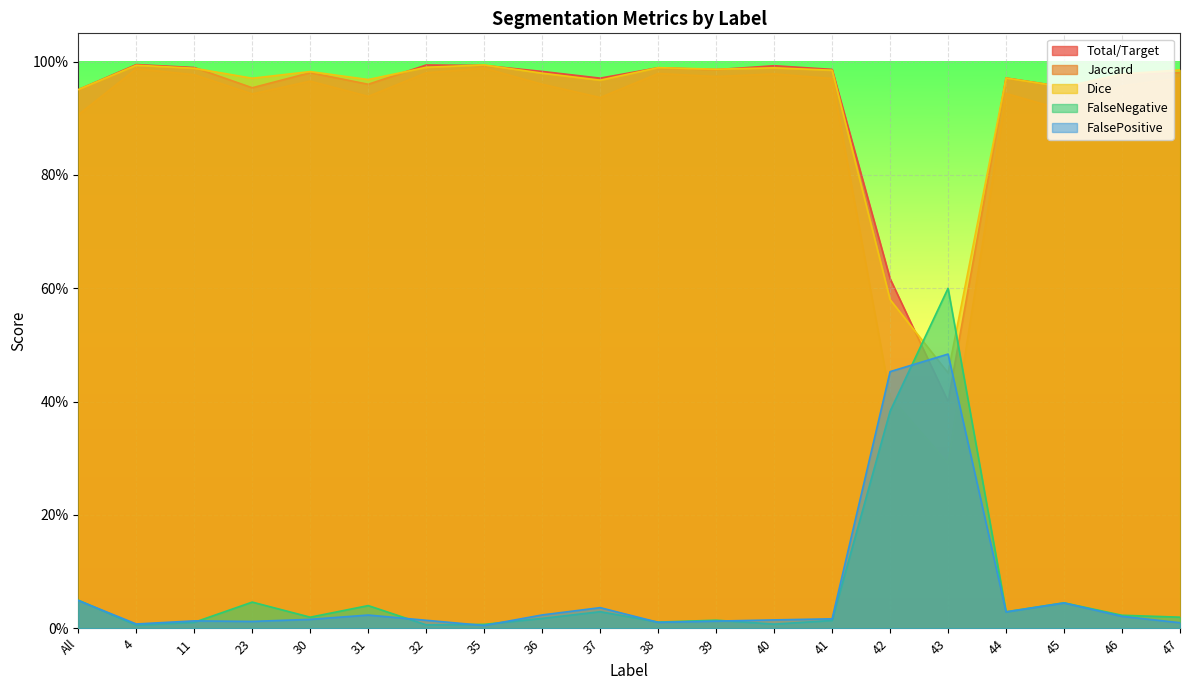

How many interior local peaks does the FalseNegative series have?

6